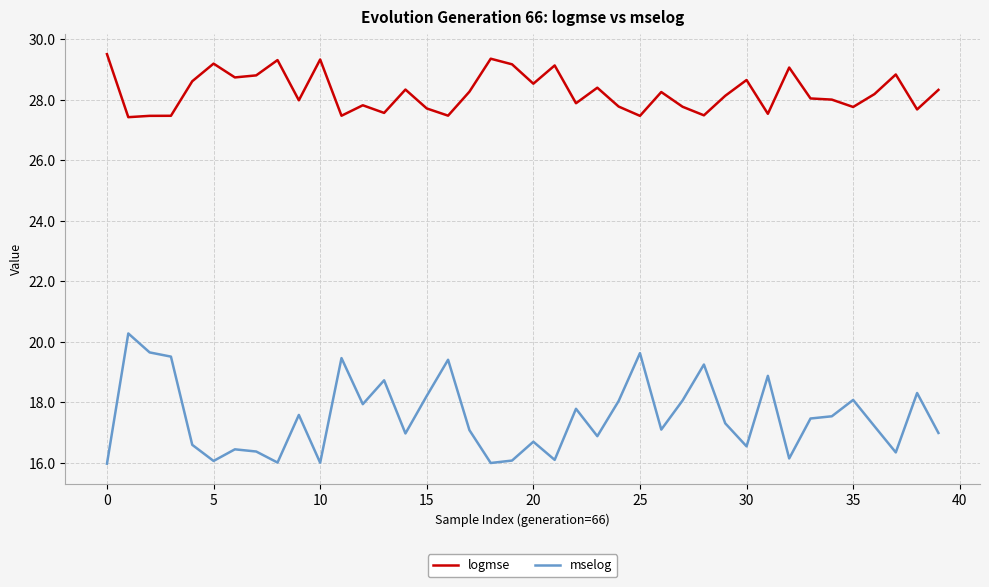

What is the average value of the mselog series?

17.5